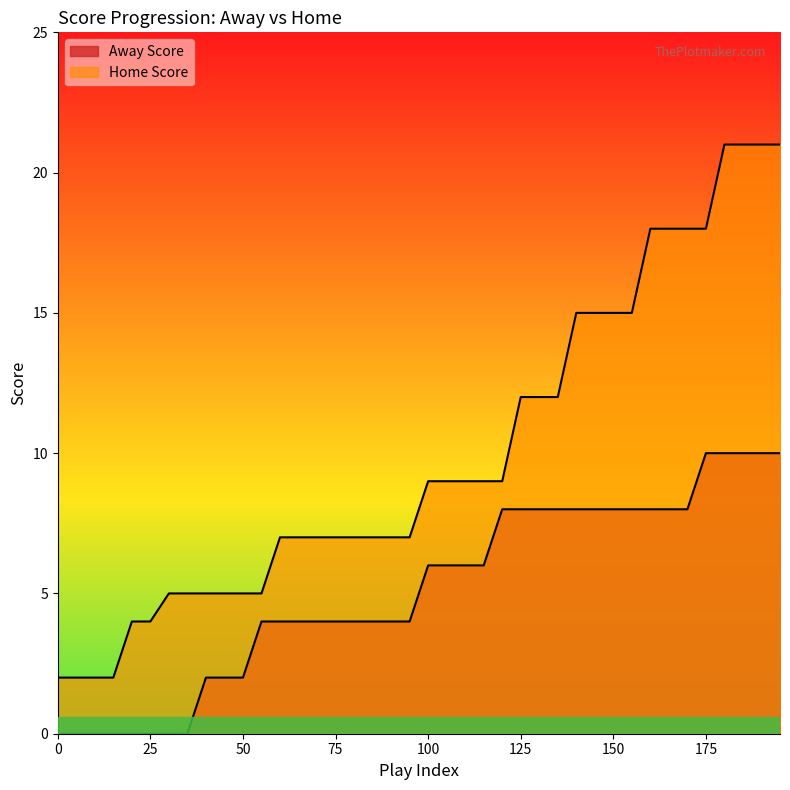

At how many categories does at least one series exceed 15?

8